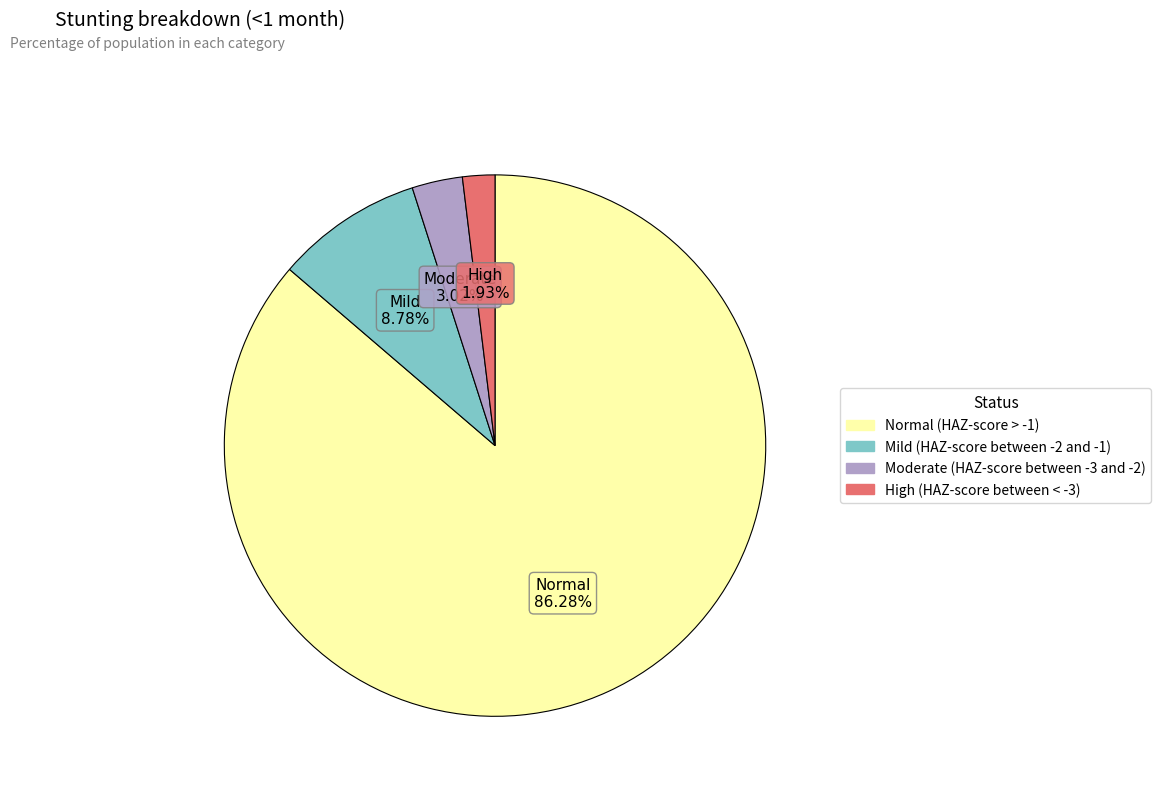

Rank the categories by value from highest to lowest.

Normal (HAZ-score > -1), Mild (HAZ-score between -2 and -1), Moderate (HAZ-score between -3 and -2), High (HAZ-score between < -3)